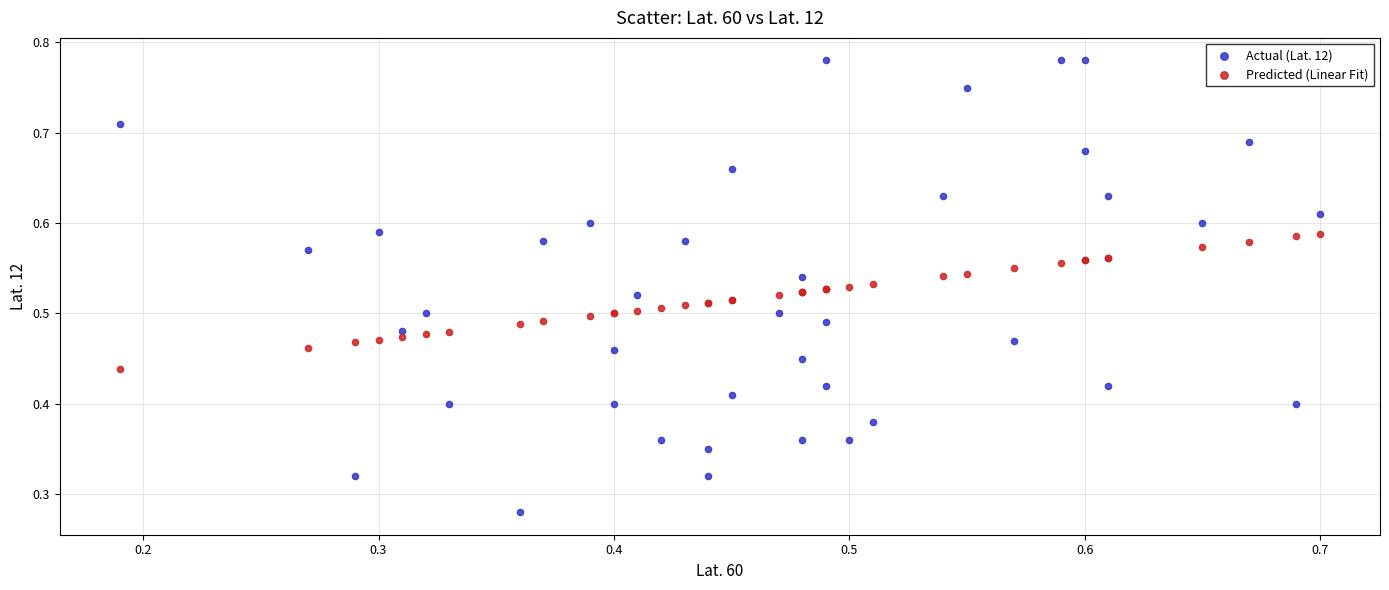

Which series reaches the maximum Y coordinate?

Actual (Lat. 12)